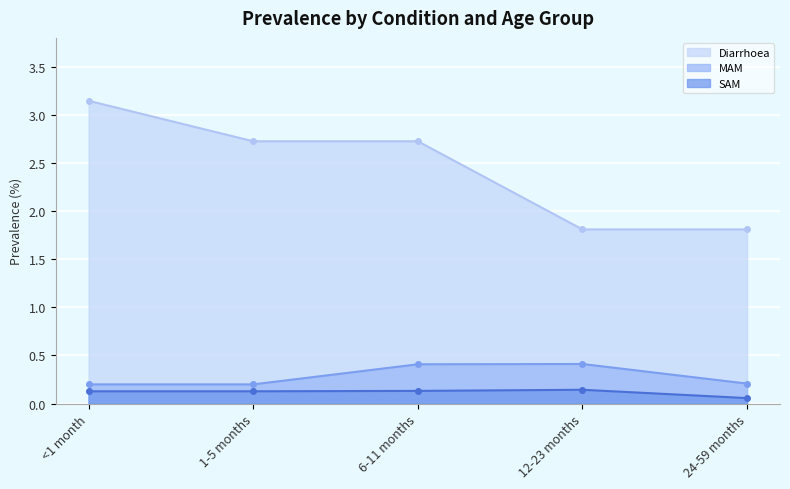

What is the difference between the highest and lowest values at 24-59 months?

1.8